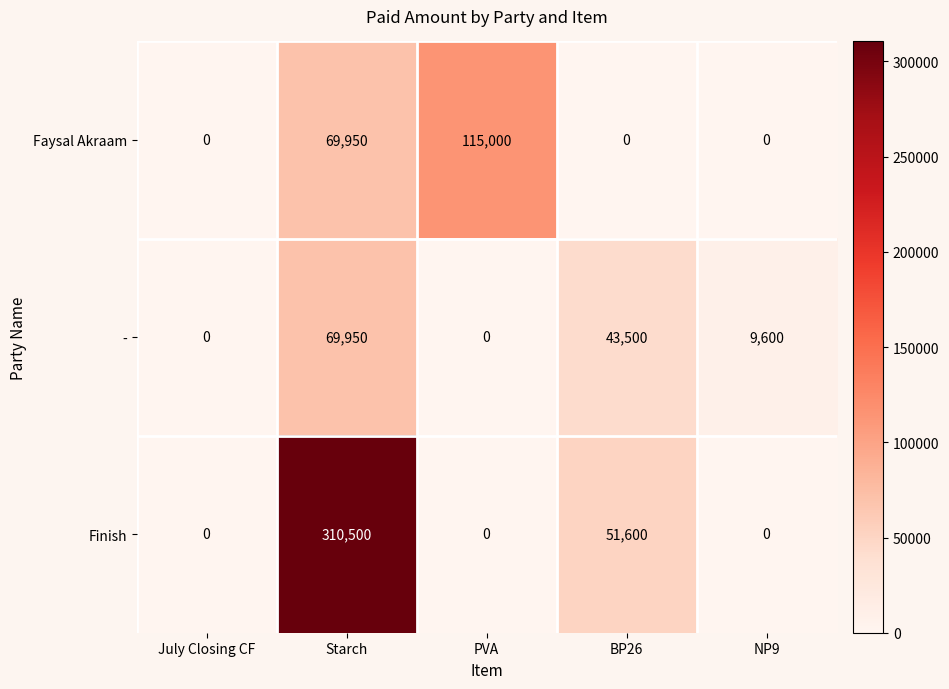

What is the difference between the maximum and minimum values in the Faysal Akraam series?

115000